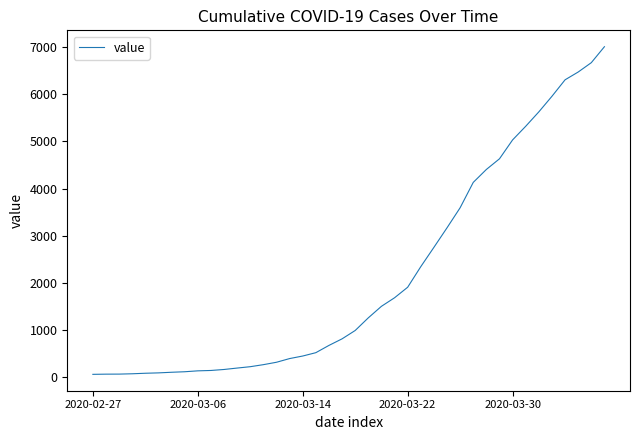

What is the greatest value displayed?

7004